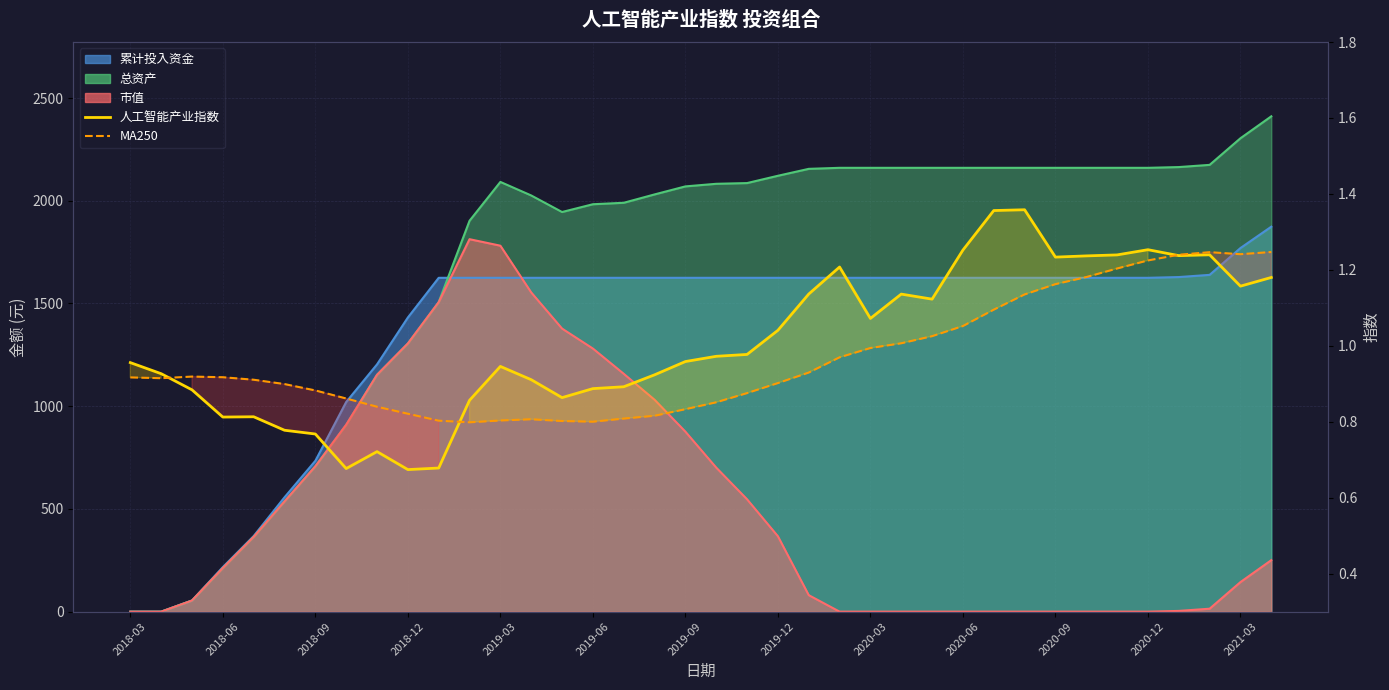

Where is MA250 nearest to the value 1?

2020-03